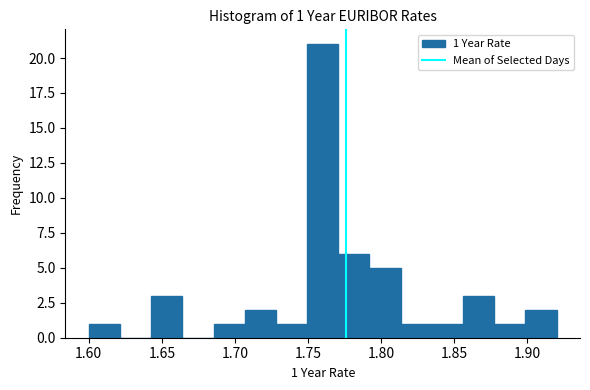

Which range on the x-axis has the tallest bar?

1.750 to 1.770